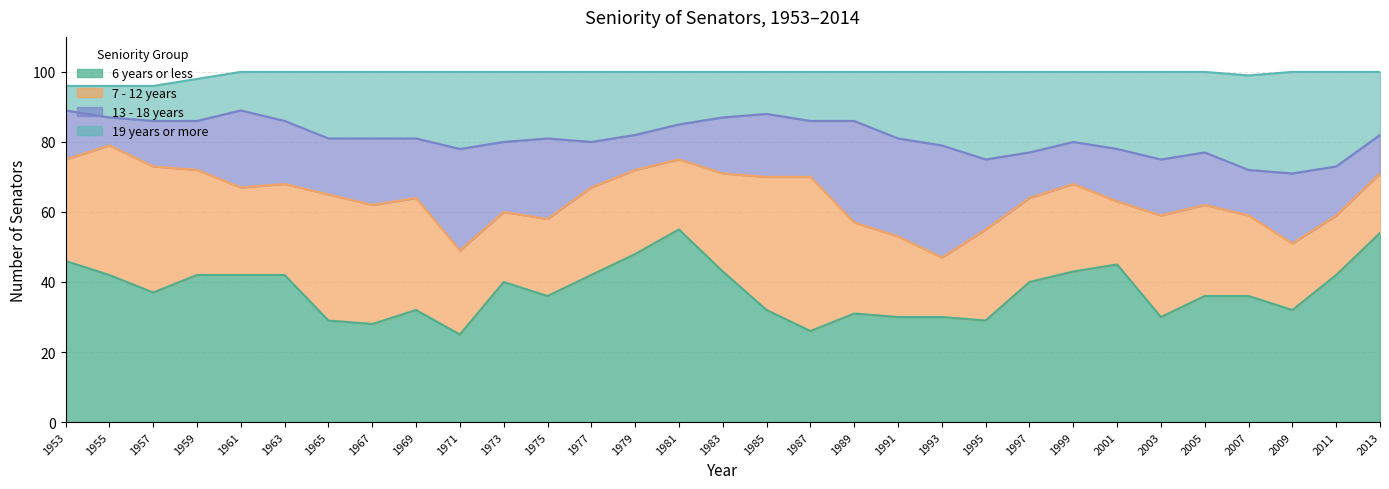

Does the chart have visible grid lines?

Yes